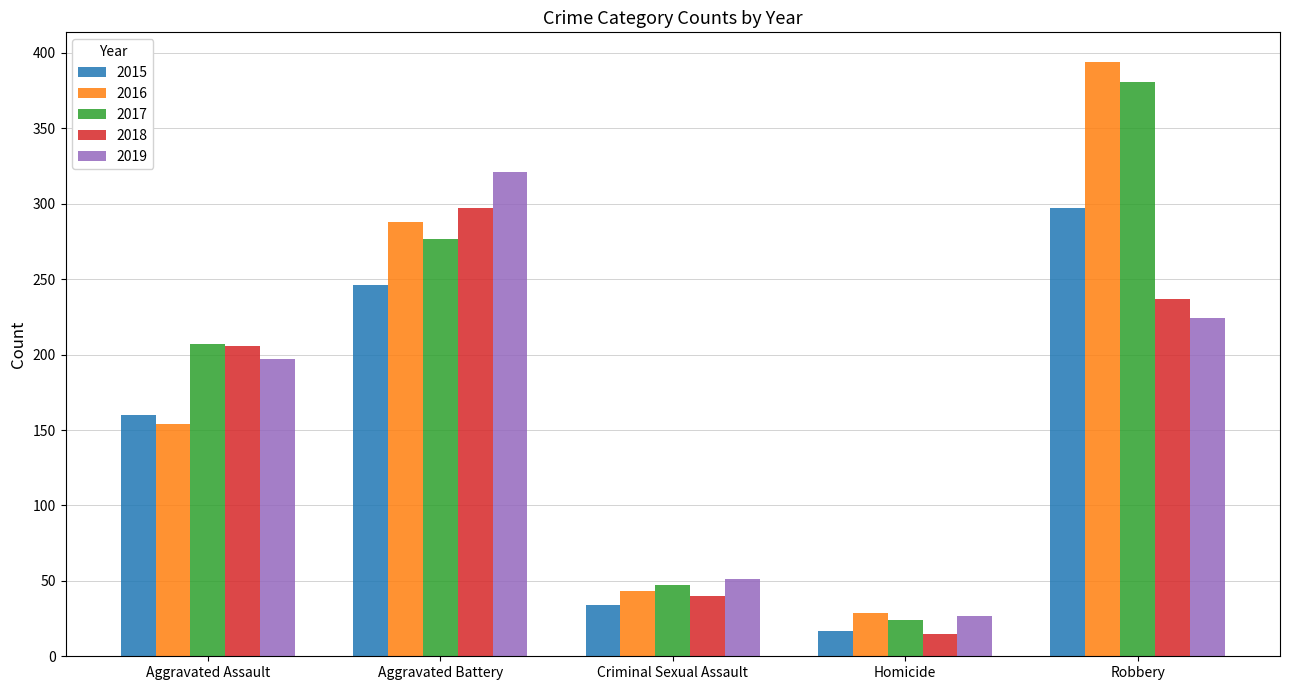

At how many categories does at least one series exceed 128?

3